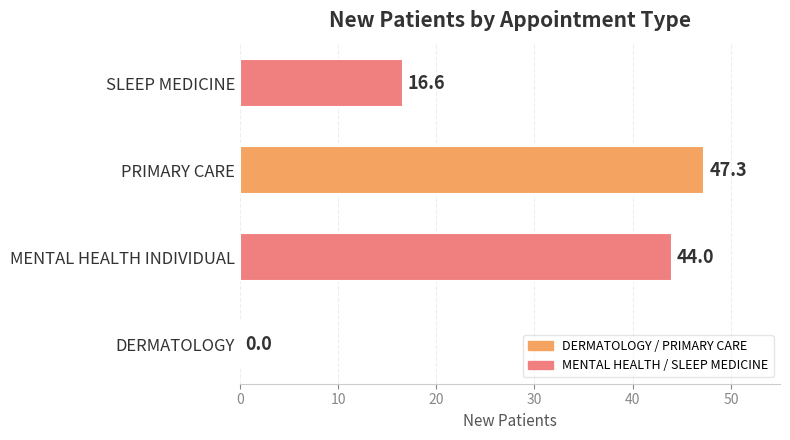

Reading bottom to top, what are all the values shown in this chart?

DERMATOLOGY=0.0	MENTAL HEALTH INDIVIDUAL=44.0	PRIMARY CARE=47.3	SLEEP MEDICINE=16.6